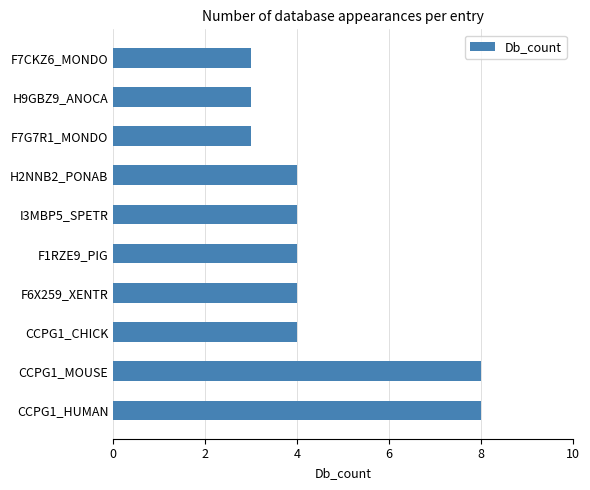

What is the sum of all values?

45